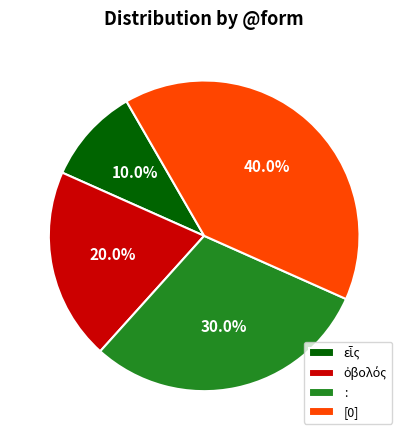

Approximately how many times larger is the value at [0] compared to :?

1.3